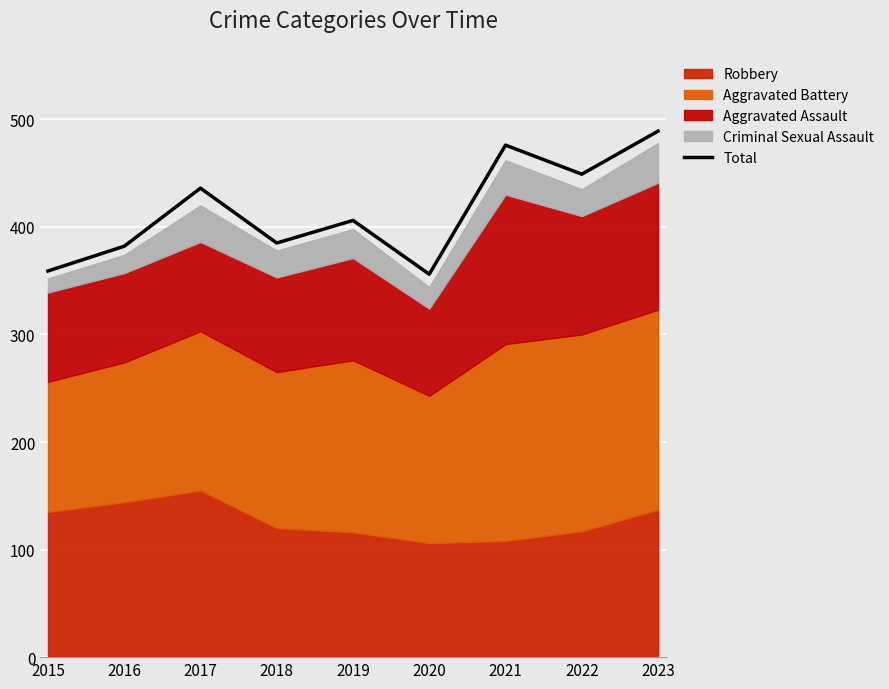

Rank the categories by value from lowest to highest.

2020, 2015, 2016, 2018, 2019, 2017, 2022, 2021, 2023